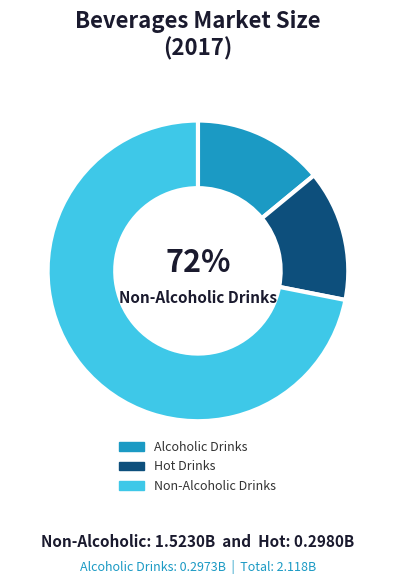

Combined, what portion of the pie is Hot Drinks and Non-Alcoholic Drinks?

86.0%